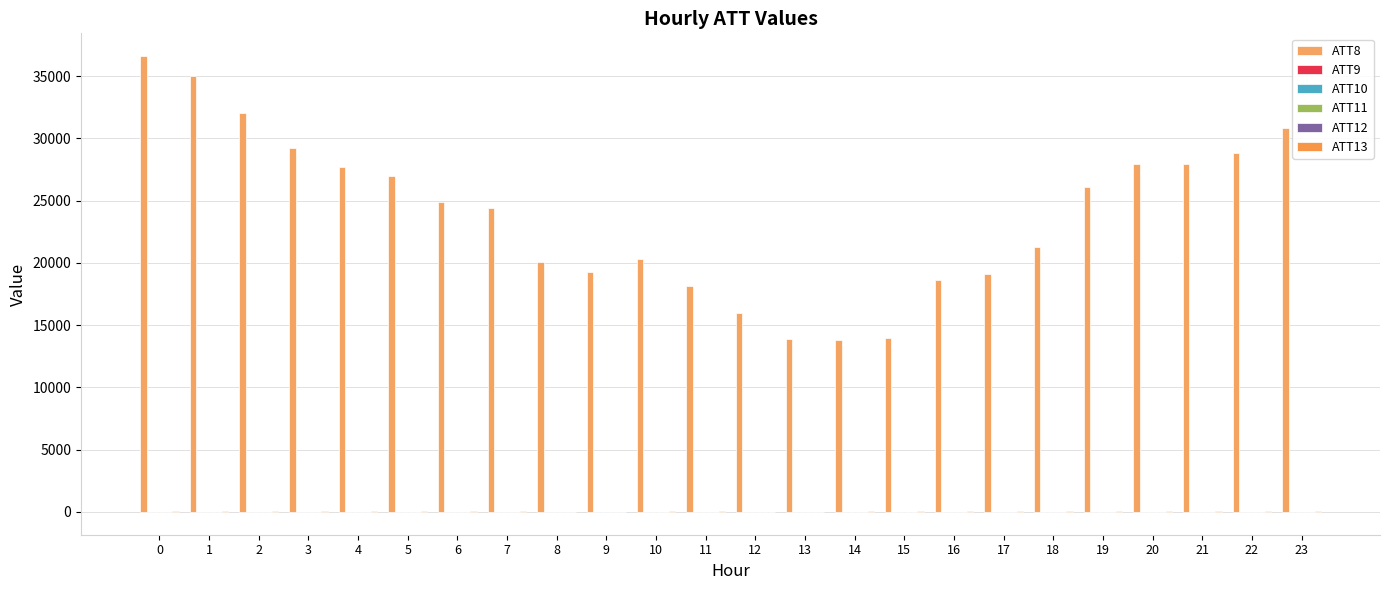

How many groups of bars are there?

24